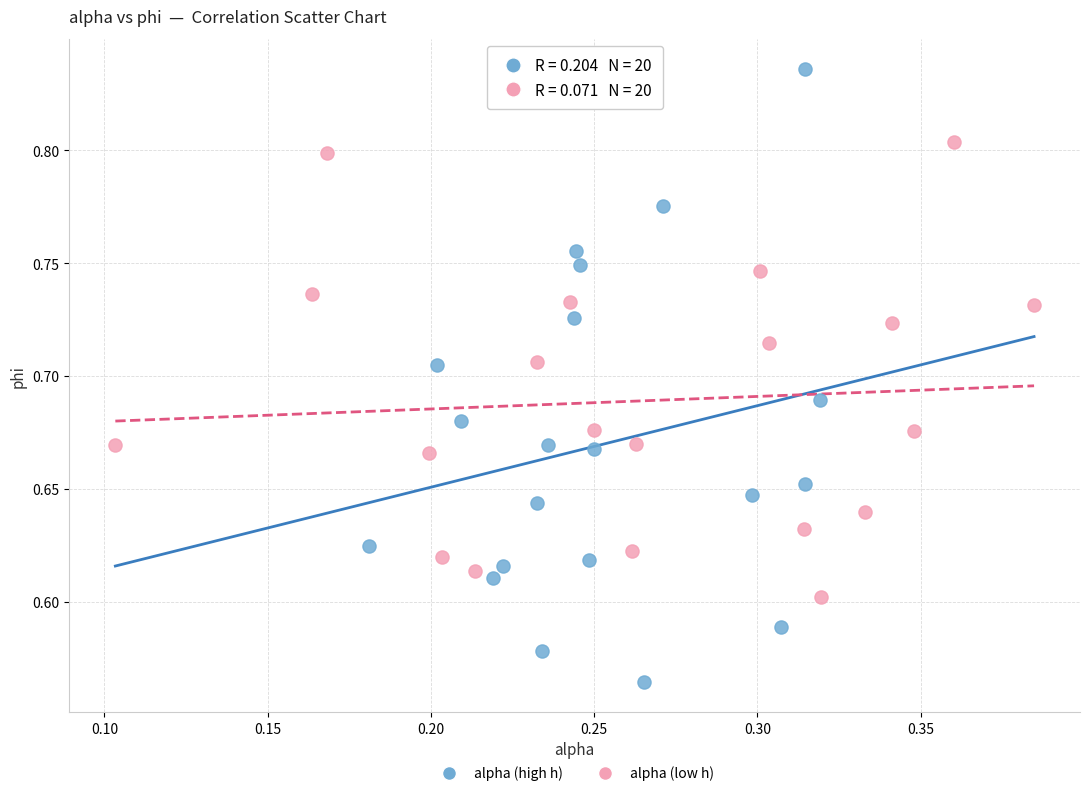

Which series contains the highest Y value?

alpha (high h)